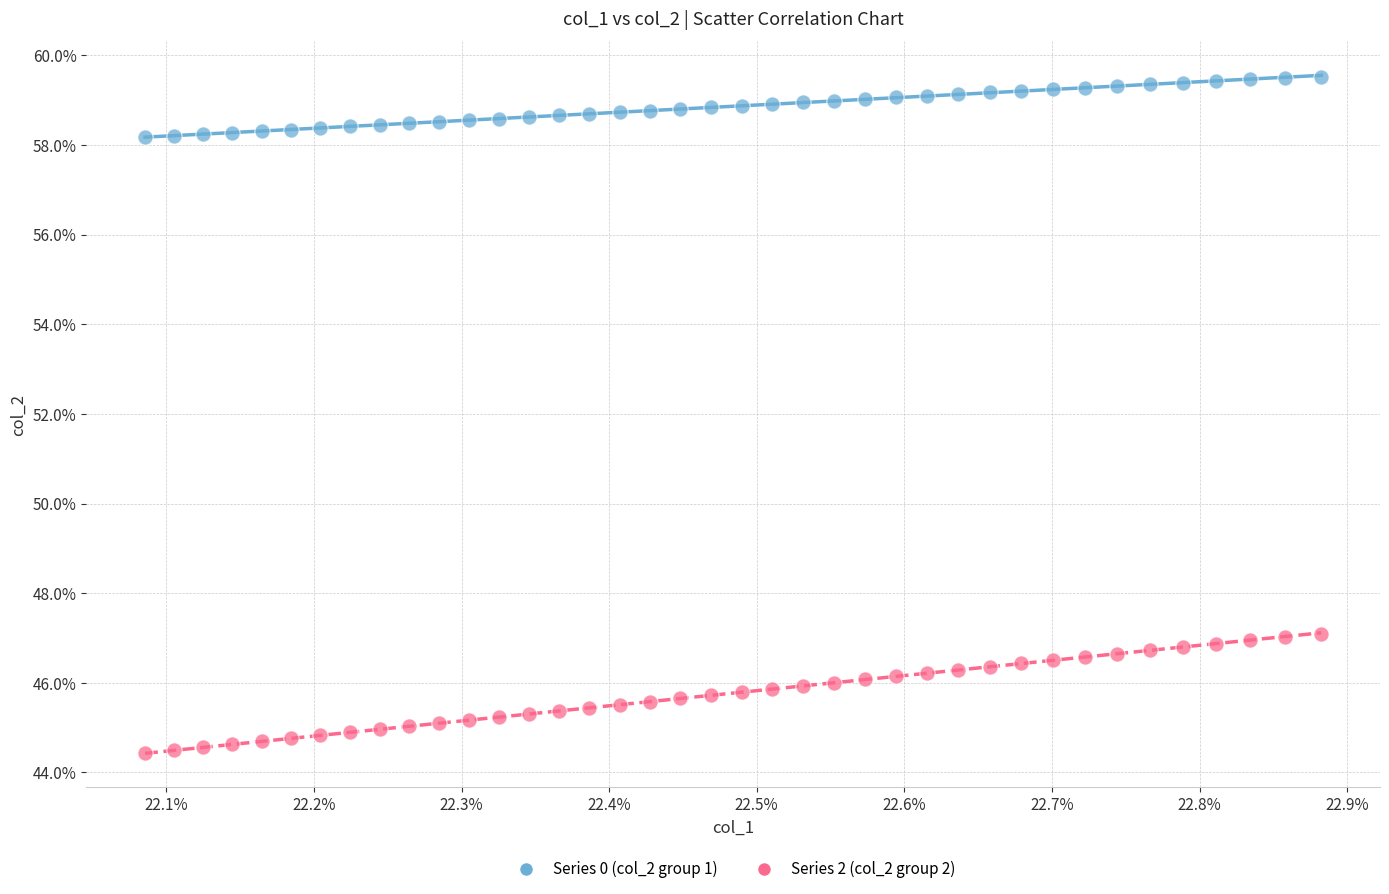

Which series has the largest Y range (max minus min)?

Series 2 (col_2 group 2)